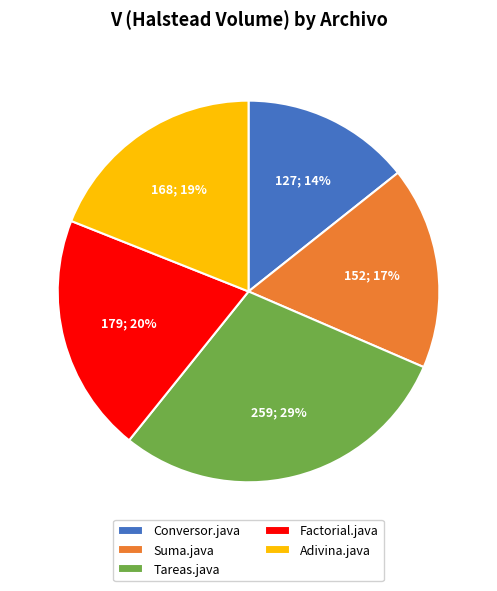

Which category has the smallest portion of the pie?

Conversor.java